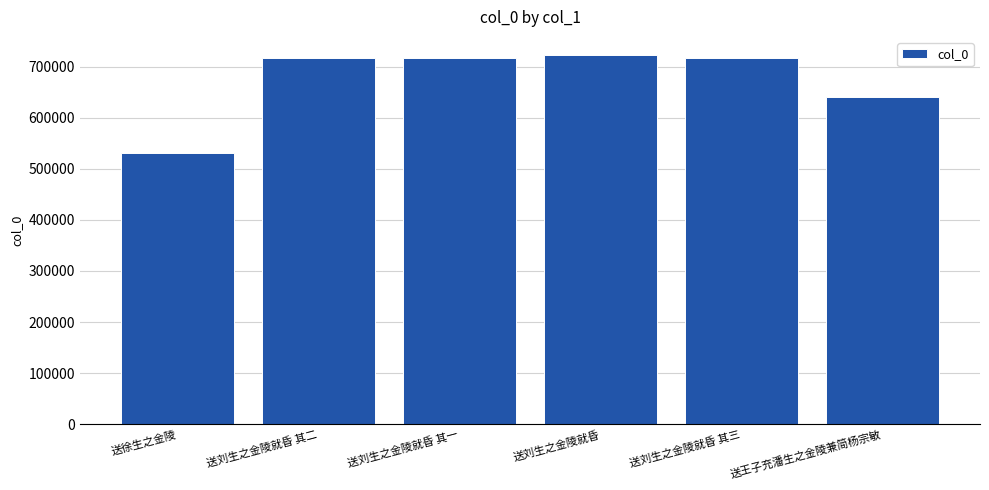

What is the difference between the values at 送王子充潘生之金陵兼简杨宗敏 and 送刘生之金陵就昏 其三?

75376